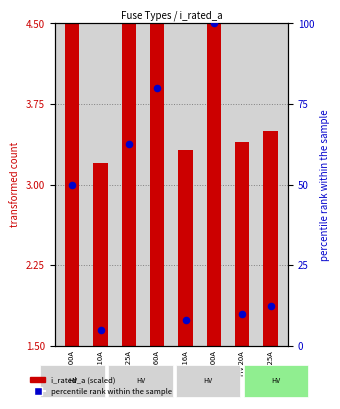

Which series contains the lowest Y value?

i_rated_a (scaled)